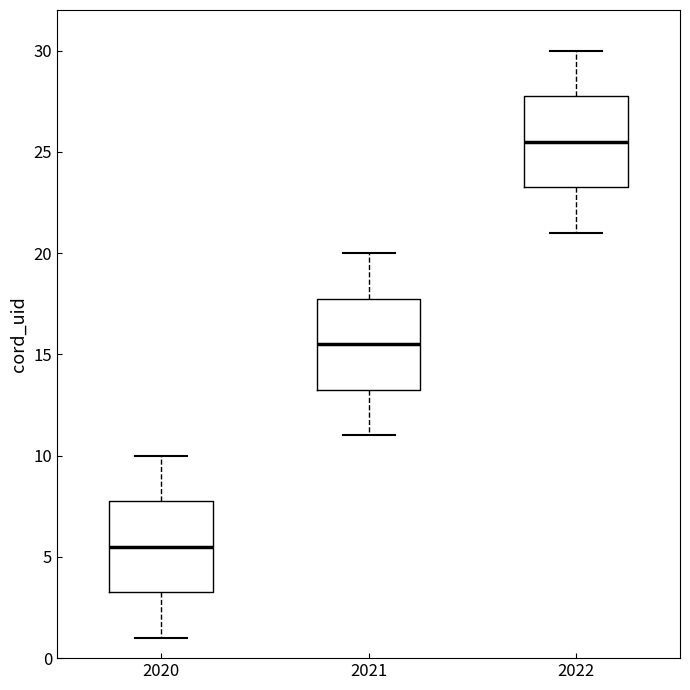

Which box has the lowest median line?

2020